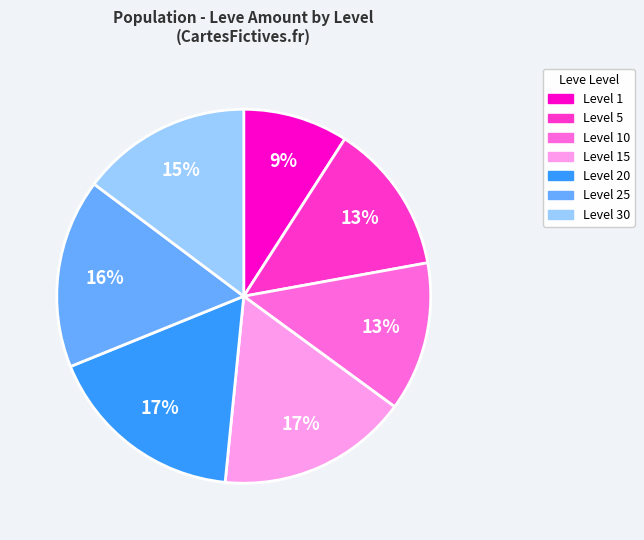

To the nearest percent, what is the average slice percentage?

14%